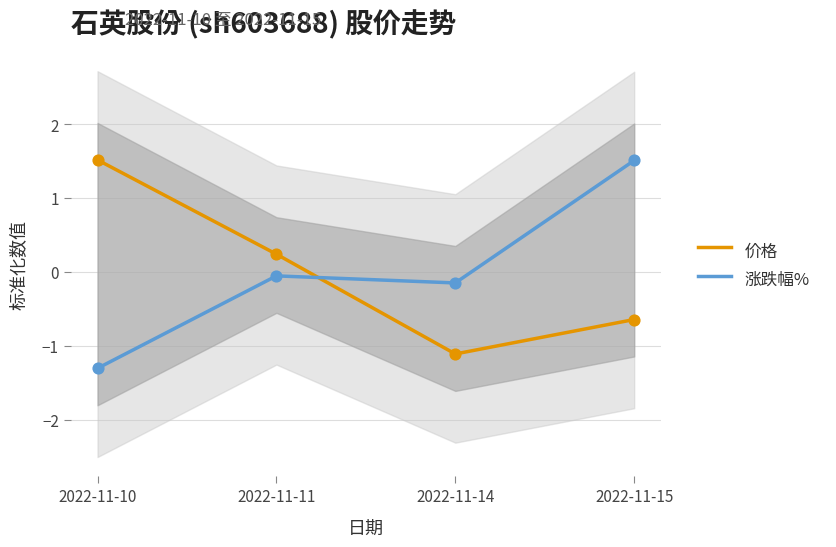

Which series contains the highest Y value?

价格